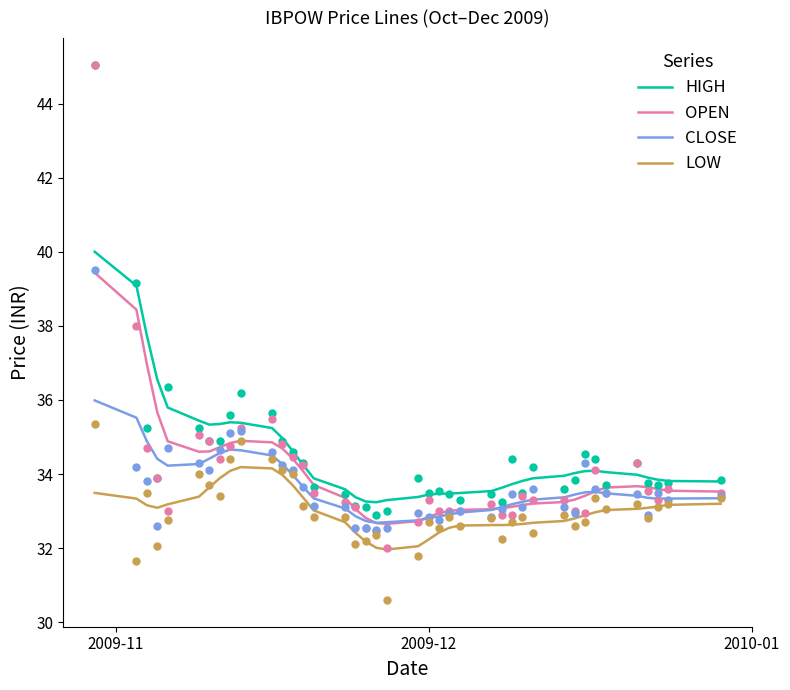

True or false: LOW and HIGH cross at least once.

False